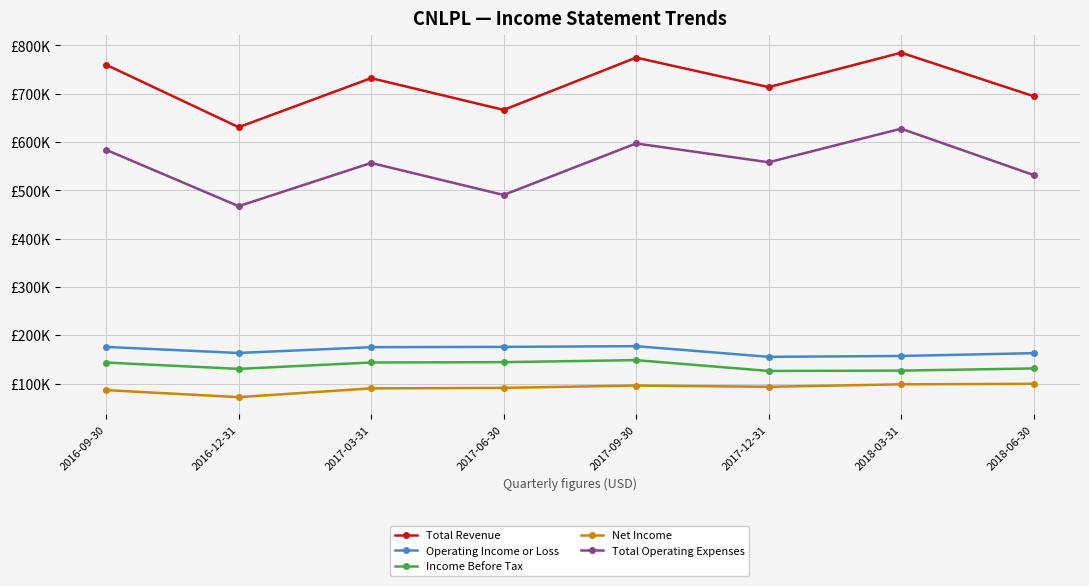

Does the chart have visible grid lines?

Yes